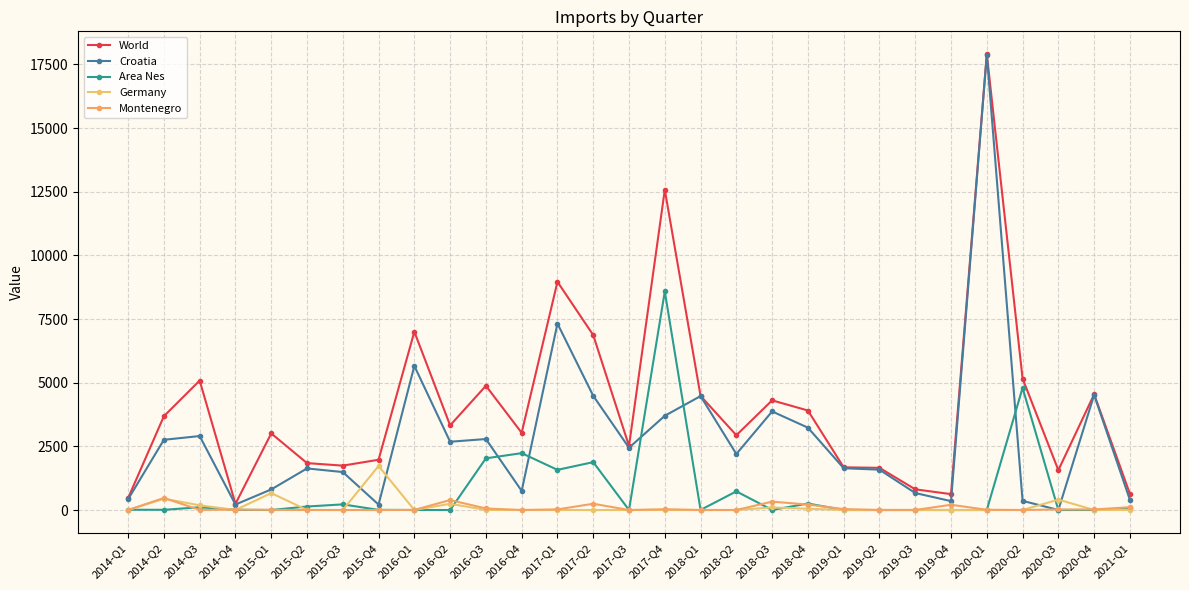

How many interior local valleys does the Montenegro series have?

5